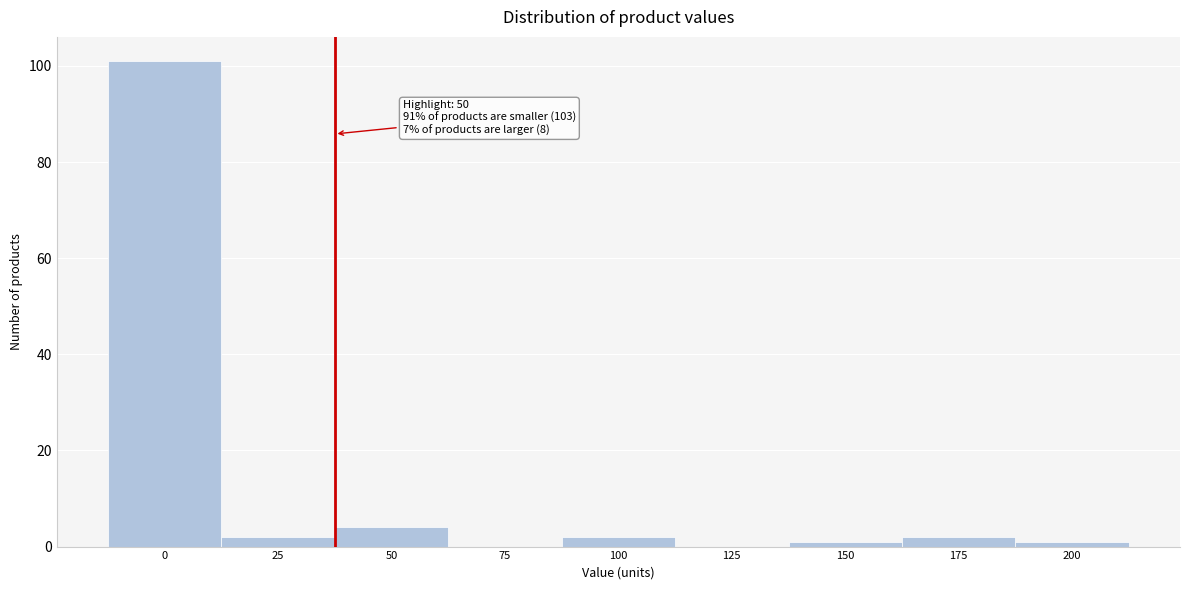

Reading left to right, what are all the values shown in this chart?

0=101	25=2	50=4	75=0	100=2	125=0	150=1	175=2	200=1